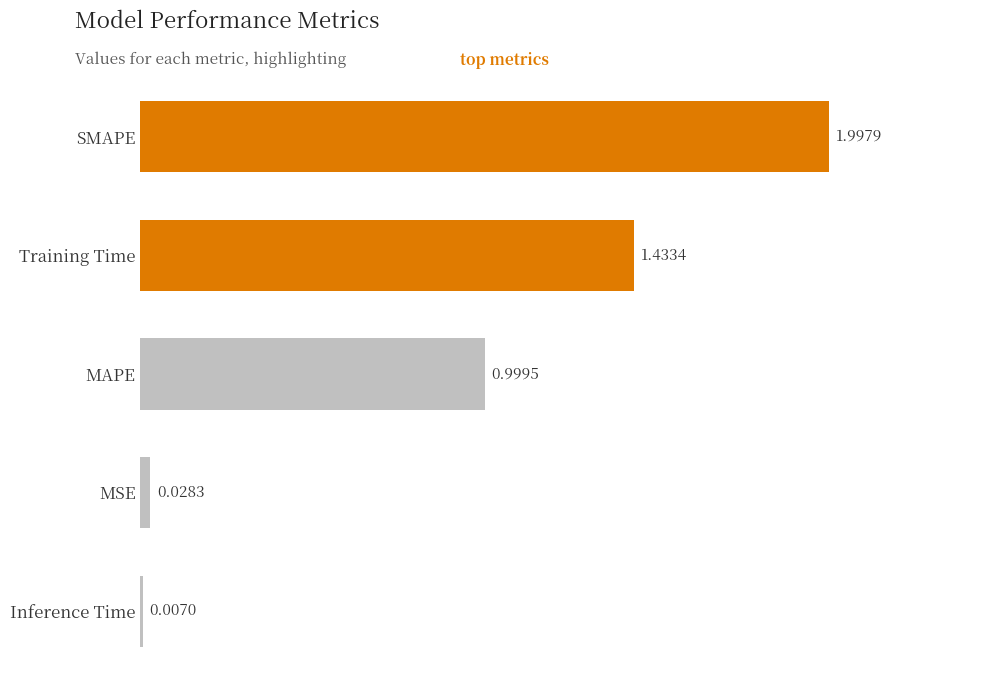

What is the change in value from MSE to Training Time?

+1.4